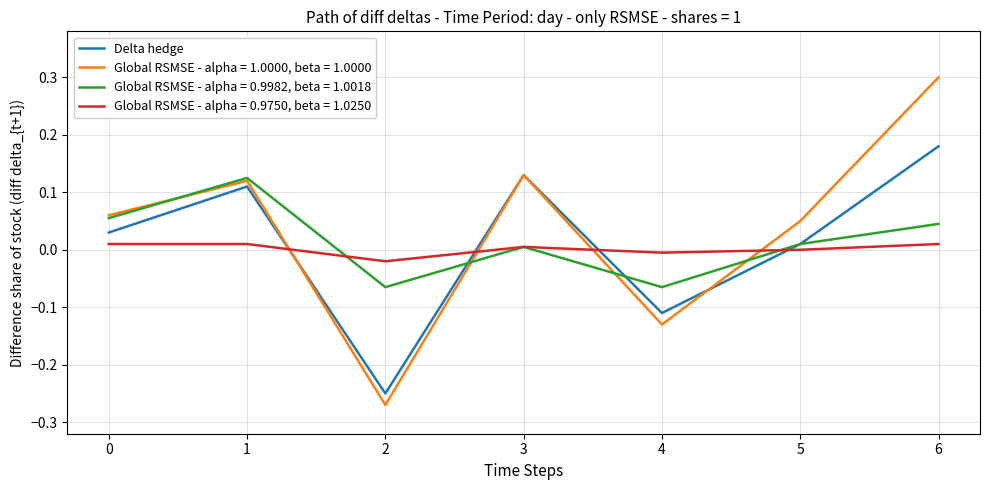

What is the greatest value displayed?

0.3